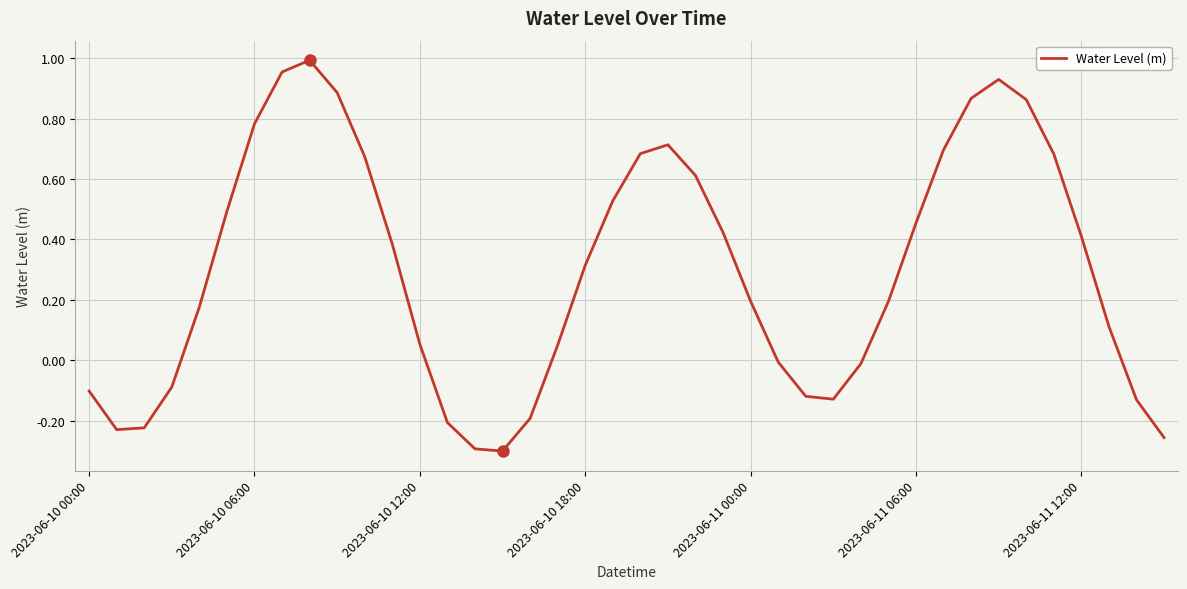

What is the difference between the maximum and minimum values?

1.3